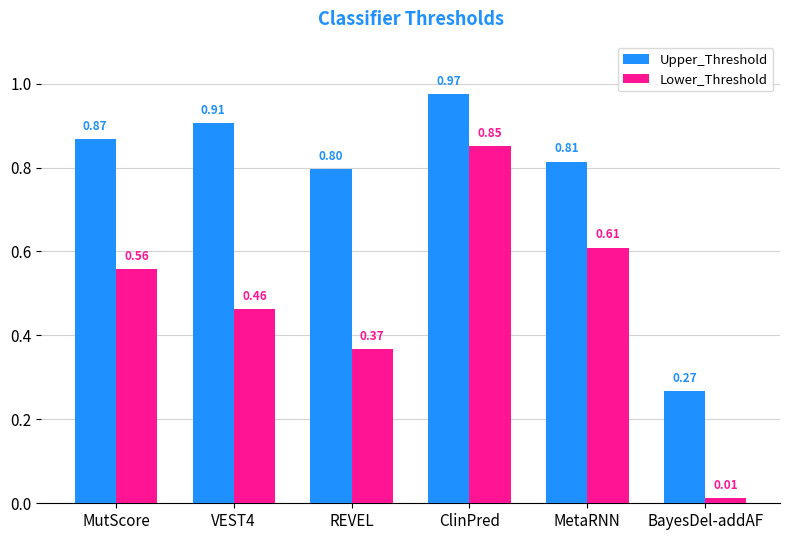

Which series changed the most between VEST4 and BayesDel-addAF?

Upper_Threshold